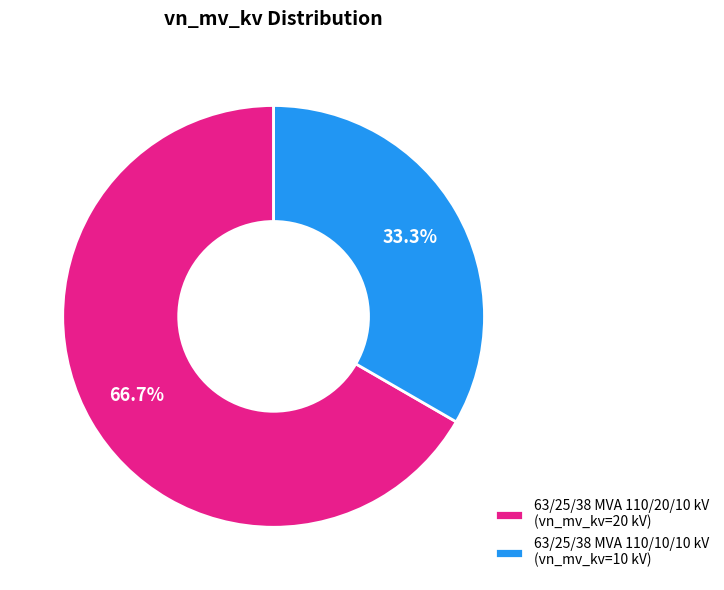

To the nearest percent, what is the average slice percentage?

50%